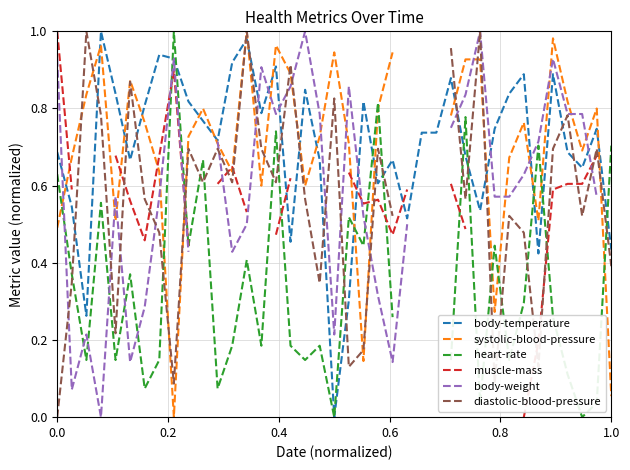

What is the label of the 4th point from the left?

0.6